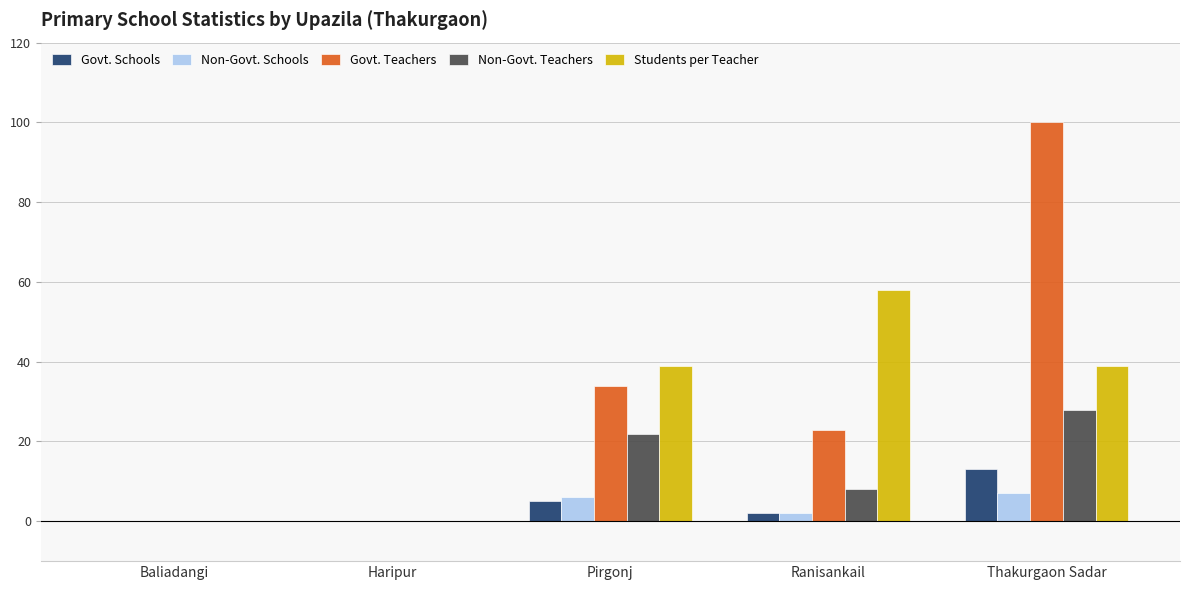

What is the sum of all Students per Teacher values?

136